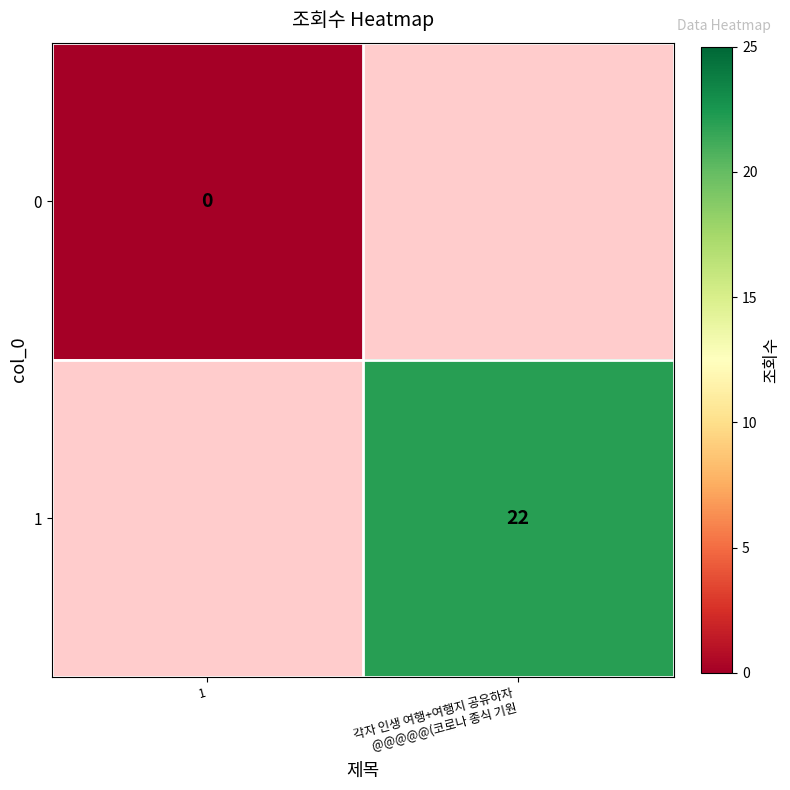

What is the greatest value displayed?

22.0